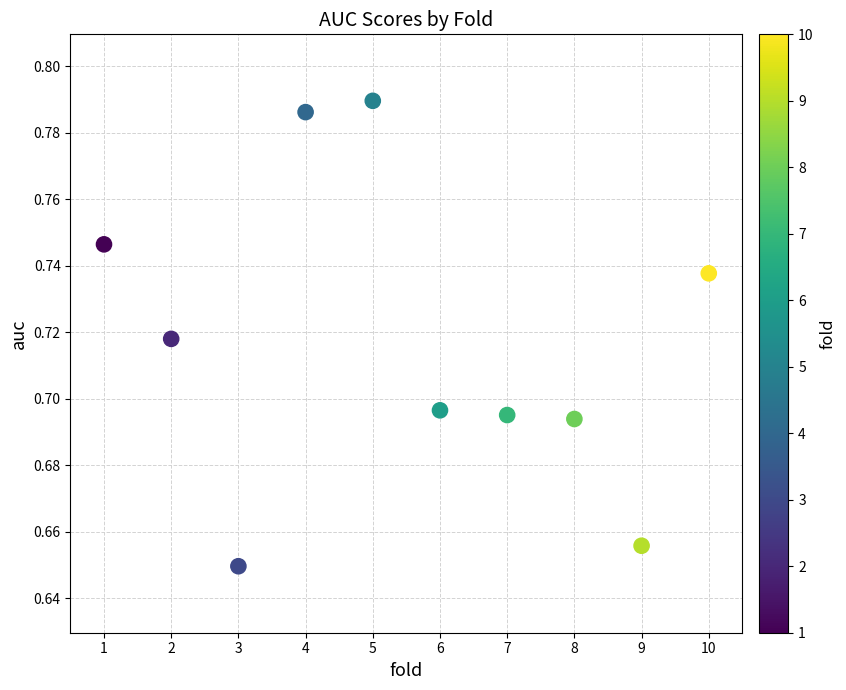

What is the average X value?

5.5